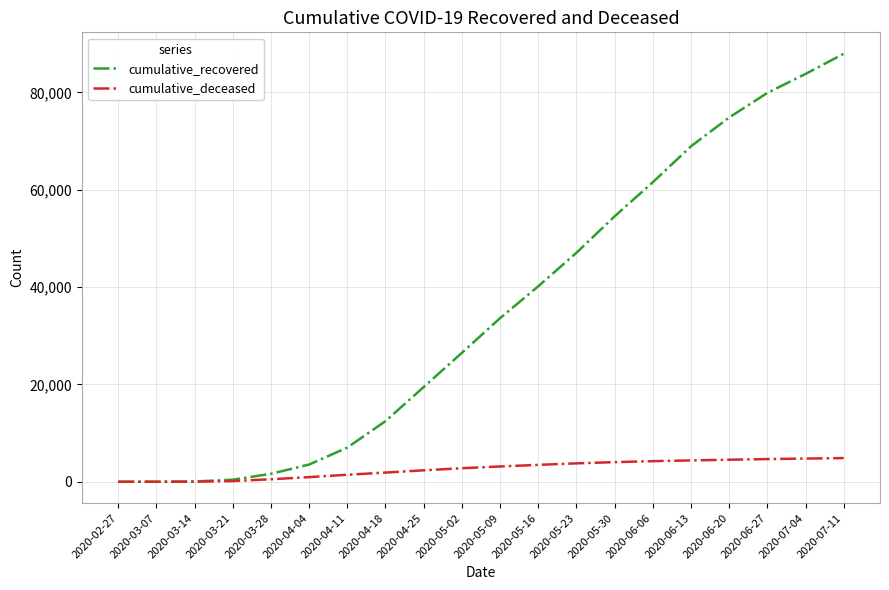

At which label does cumulative_recovered reach its peak?

2020-07-11